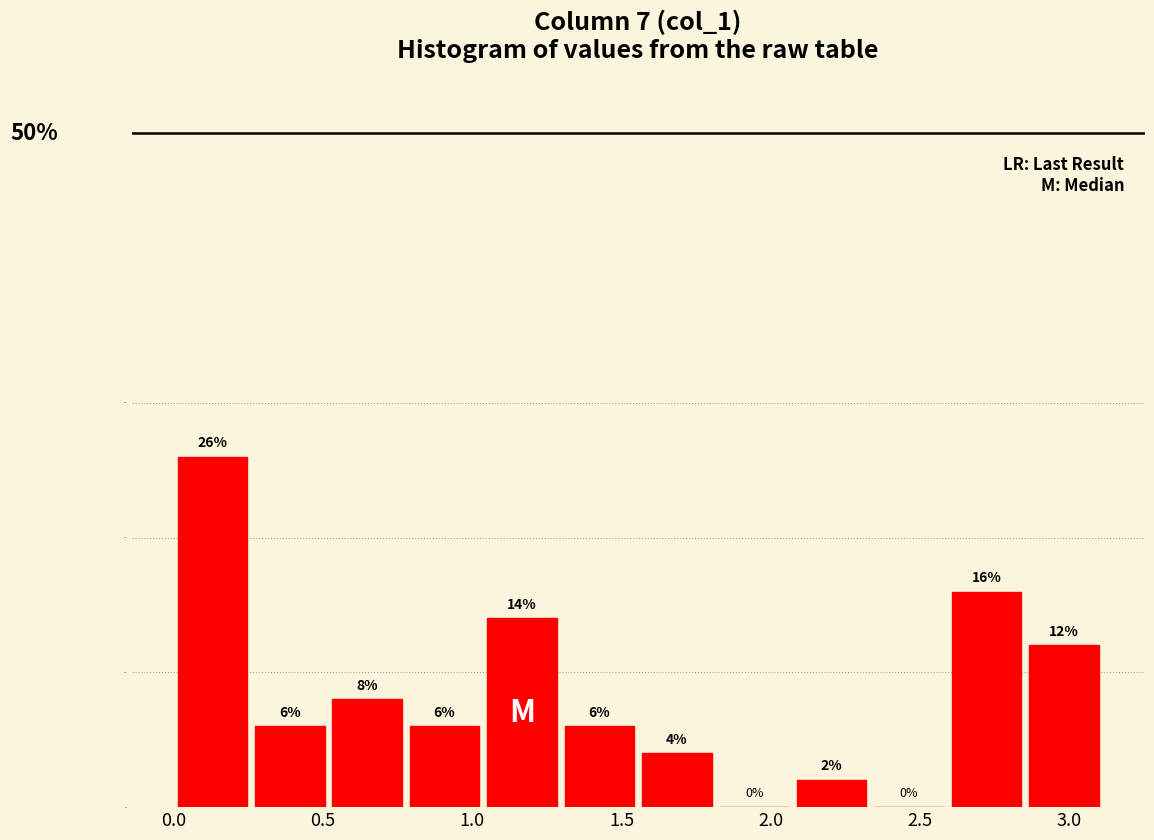

Reading left to right, list every bar in this chart as the range it spans on the x-axis followed by its height. The bar edges are not printed on the chart, so give them approximately, as read against the axis.

0.00 to 0.25: 26
0.25 to 0.50: 6
0.50 to 0.80: 8
0.80 to 1.05: 6
1.05 to 1.30: 14
1.30 to 1.55: 6
1.55 to 1.80: 4
1.80 to 2.05: 0
2.05 to 2.35: 2
2.35 to 2.60: 0
2.60 to 2.85: 16
2.85 to 3.10: 12